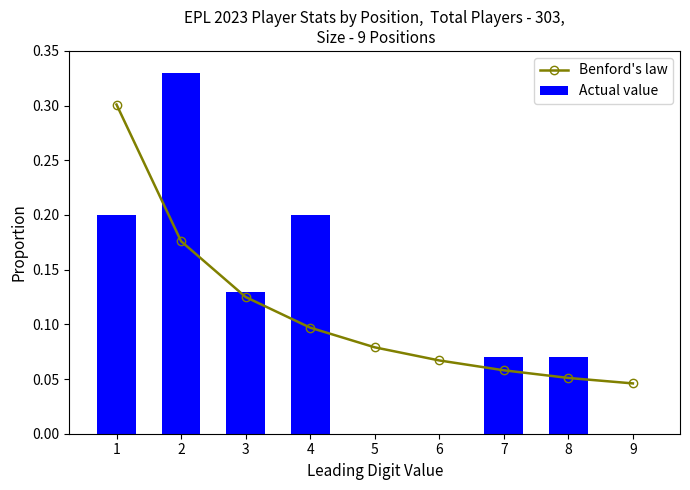

Is the value of Actual value at 1 greater than the value of Benford's law at 9?

Yes